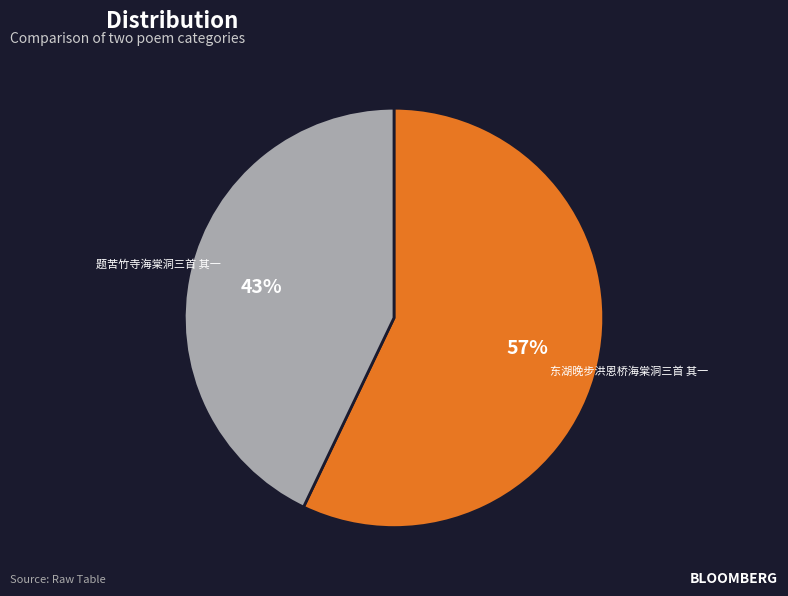

Do 东湖晚步洪恩桥海棠洞三首 其一 and 题苦竹寺海棠洞三首 其一 together represent more than half of the pie?

Yes